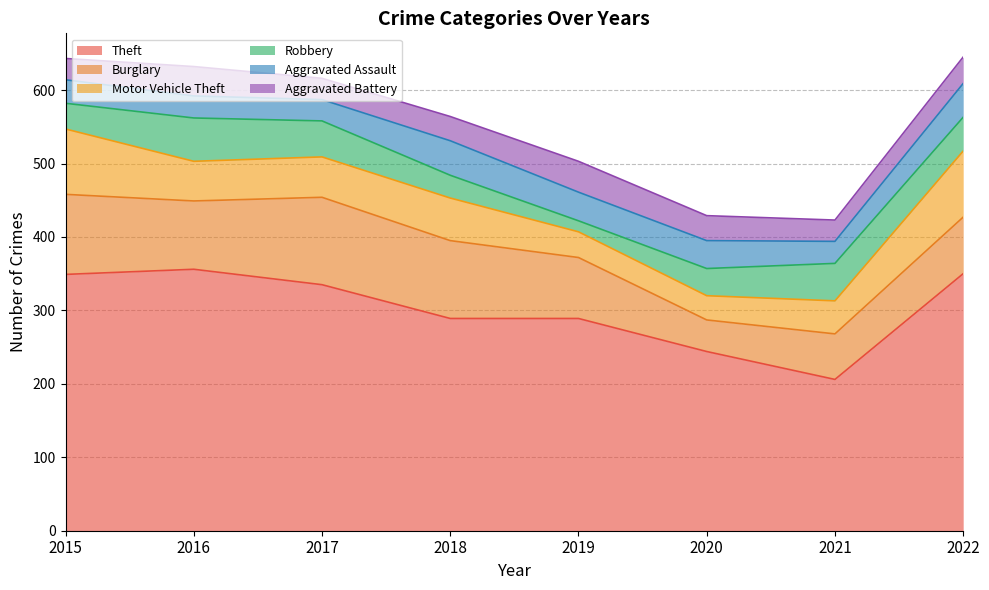

What is the difference between the Motor Vehicle Theft values at 2016 and 2019?

19